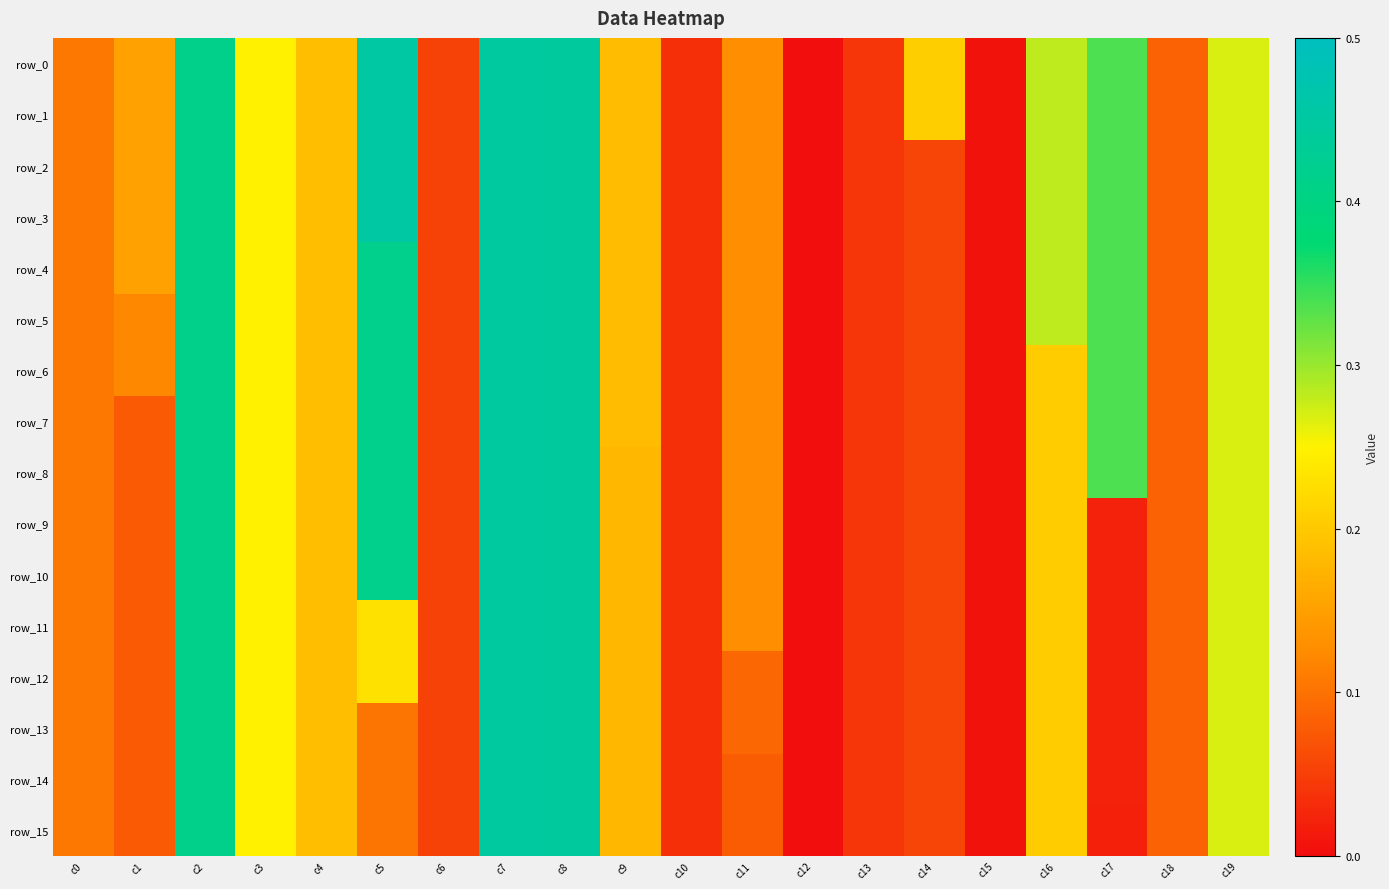

What is the difference between the maximum and minimum values in the row_5 series?

0.4